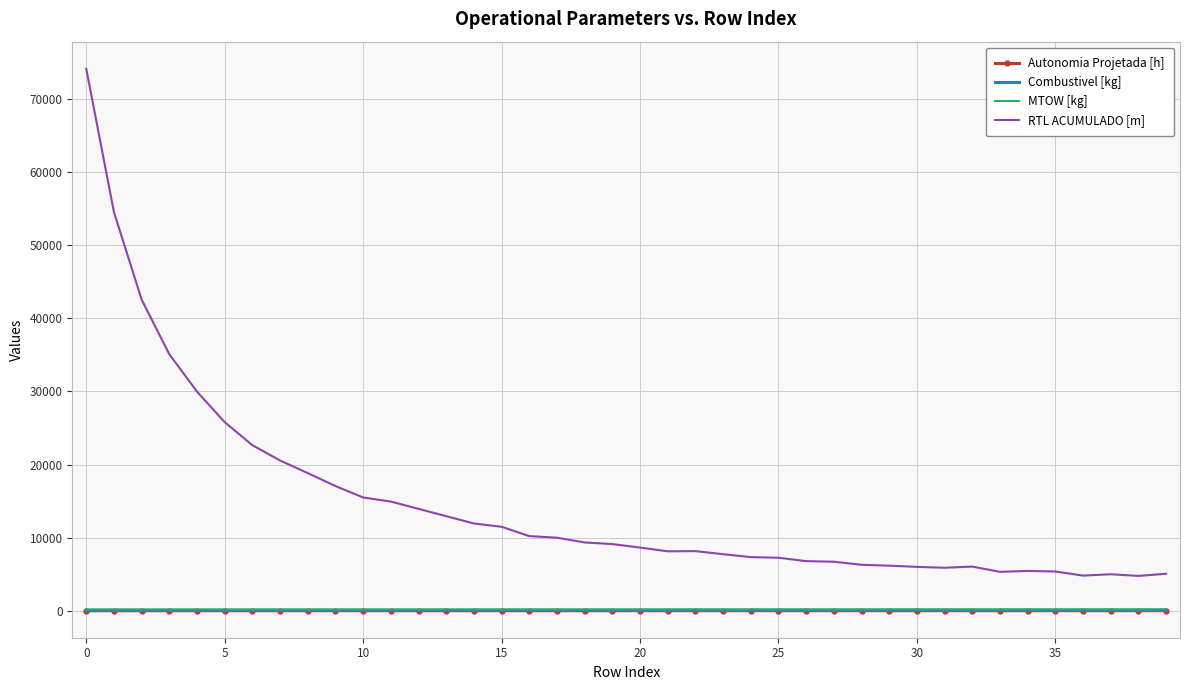

True or false: RTL ACUMULADO [m] and Combustivel [kg] cross at least once.

False